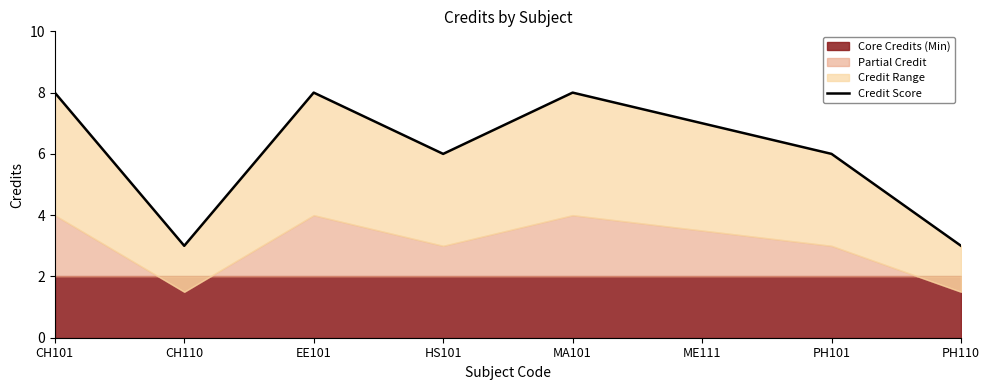

What is the difference between the second highest and minimum values?

5